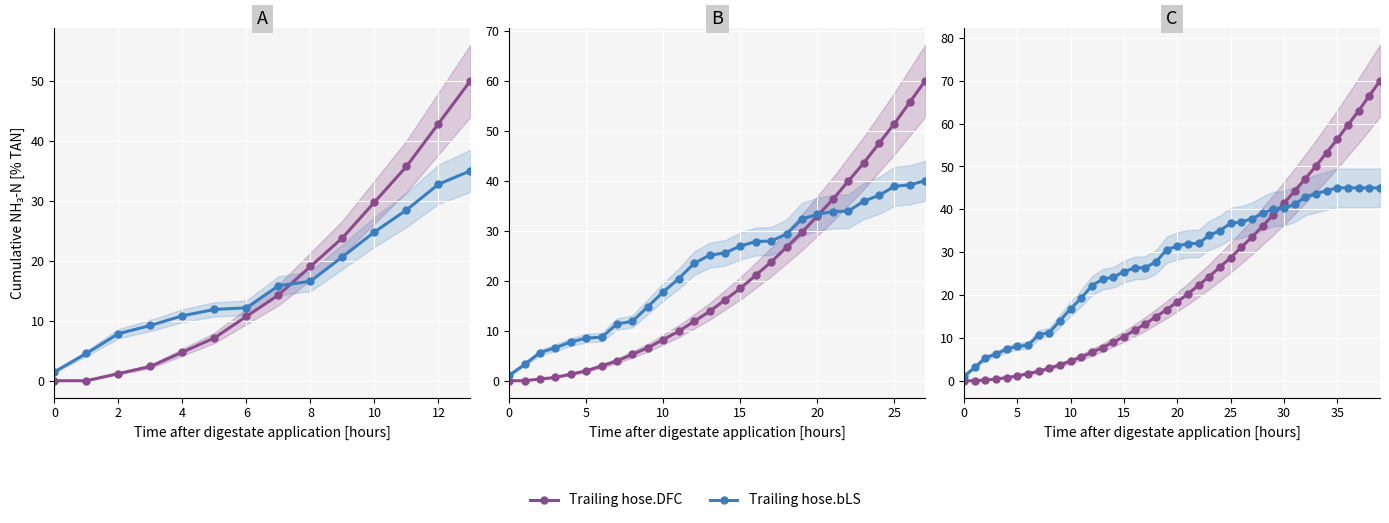

Is the value of Trailing hose.DFC at 30 greater than the value of Trailing hose.bLS at 24?

Yes